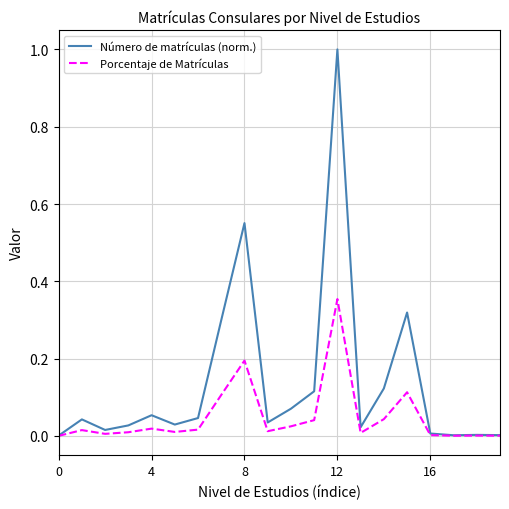

Rank the series by their average value, from lowest to highest.

Porcentaje de Matrículas, Número de matrículas (norm.)